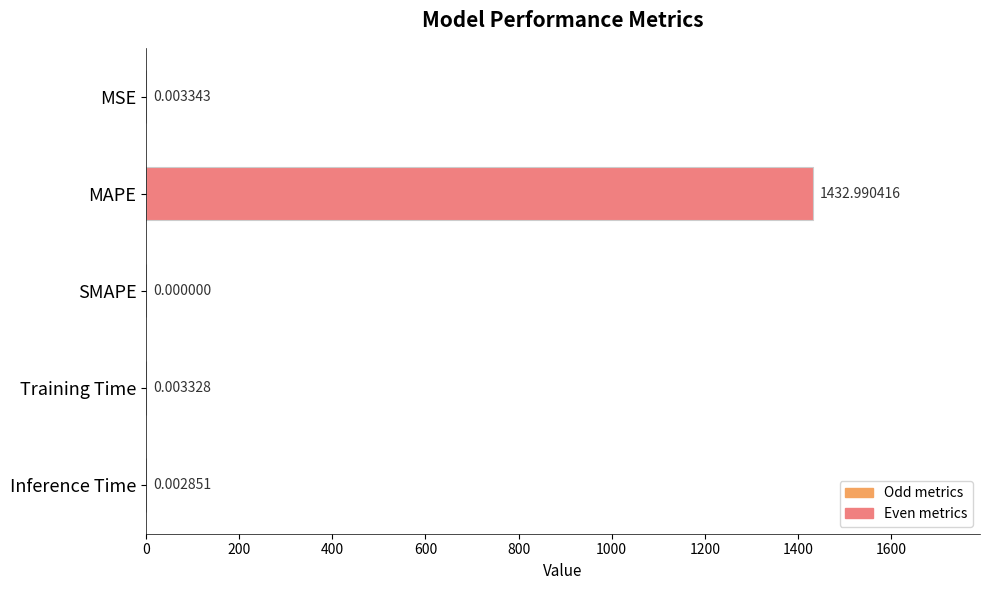

Does the chart contain stacked bars?

No